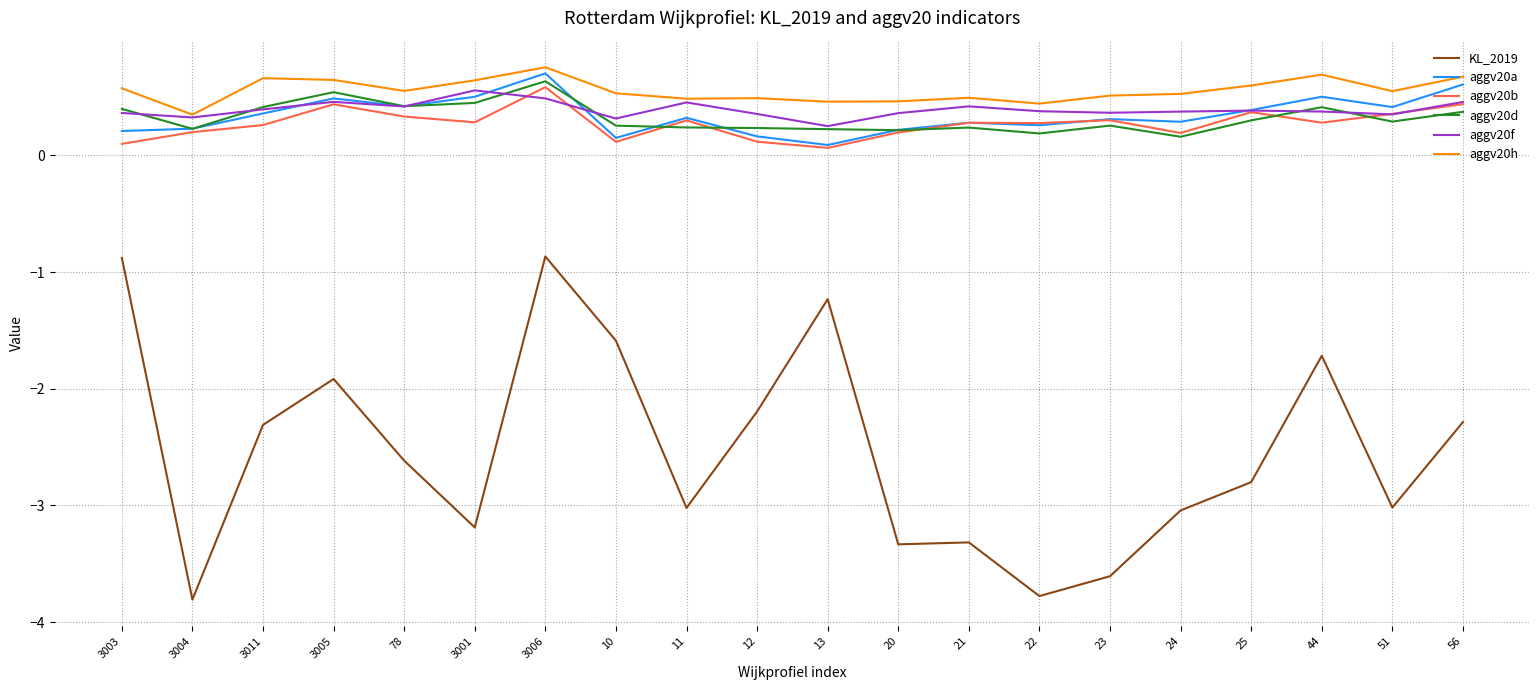

What is the maximum value shown in the chart?

0.8